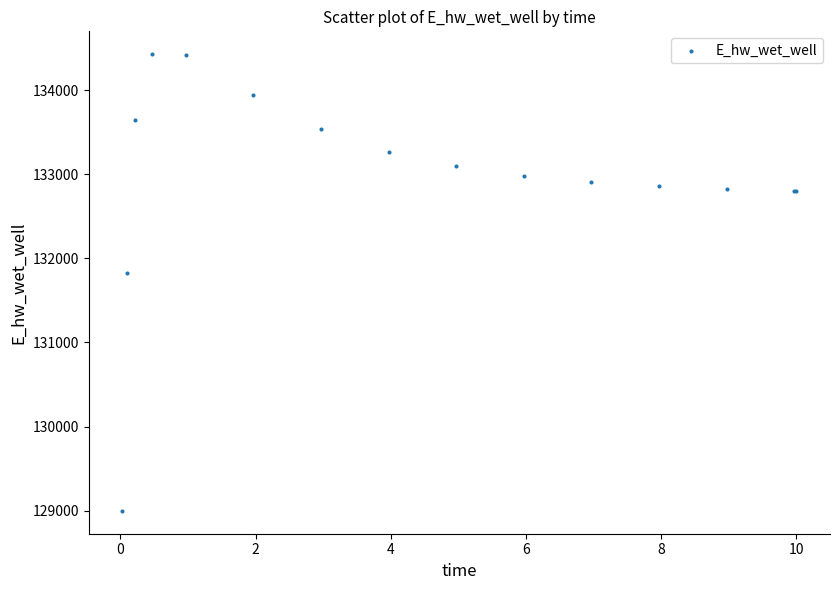

What Y value in the scatter plot is closest to 131713?

131830.8